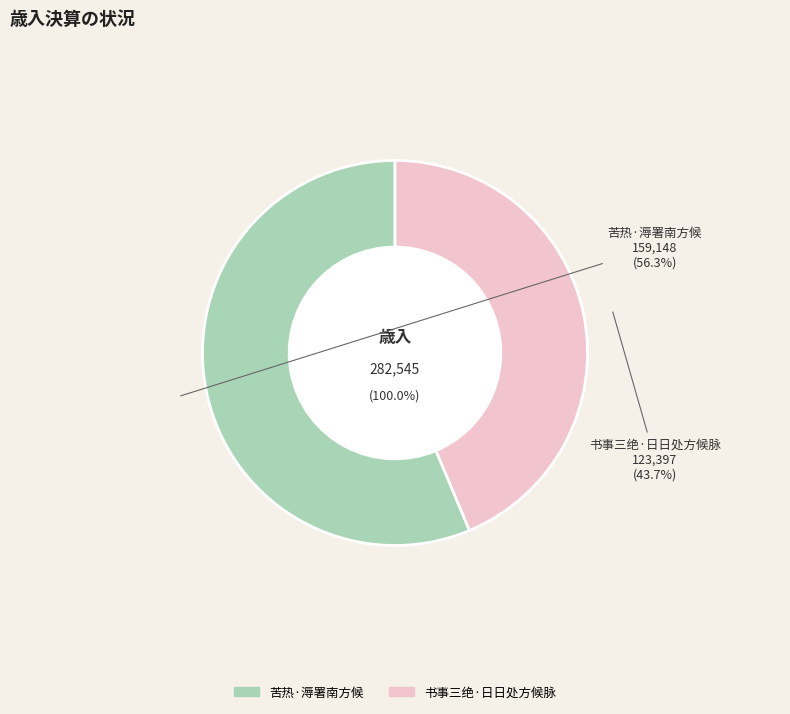

Which category has the smallest portion of the pie?

书事三绝·日日处方候脉